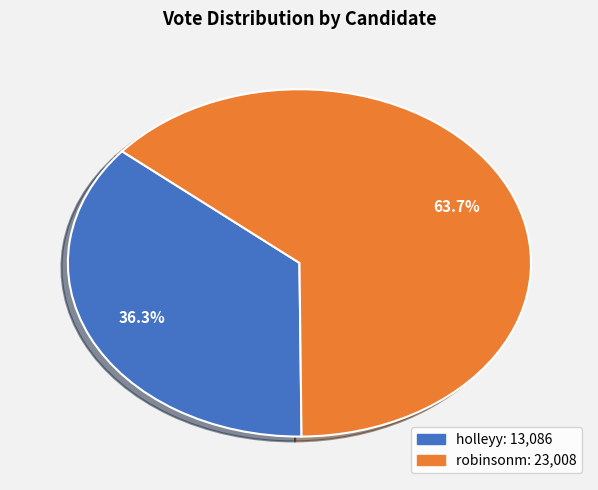

Rank the categories by value from lowest to highest.

holleyy, robinsonm